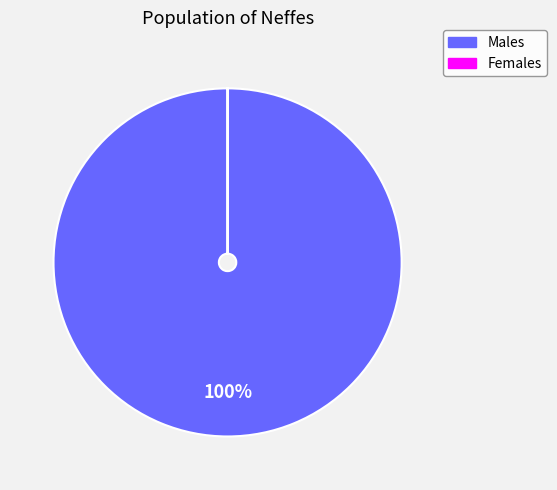

Does any single category account for the majority?

Yes